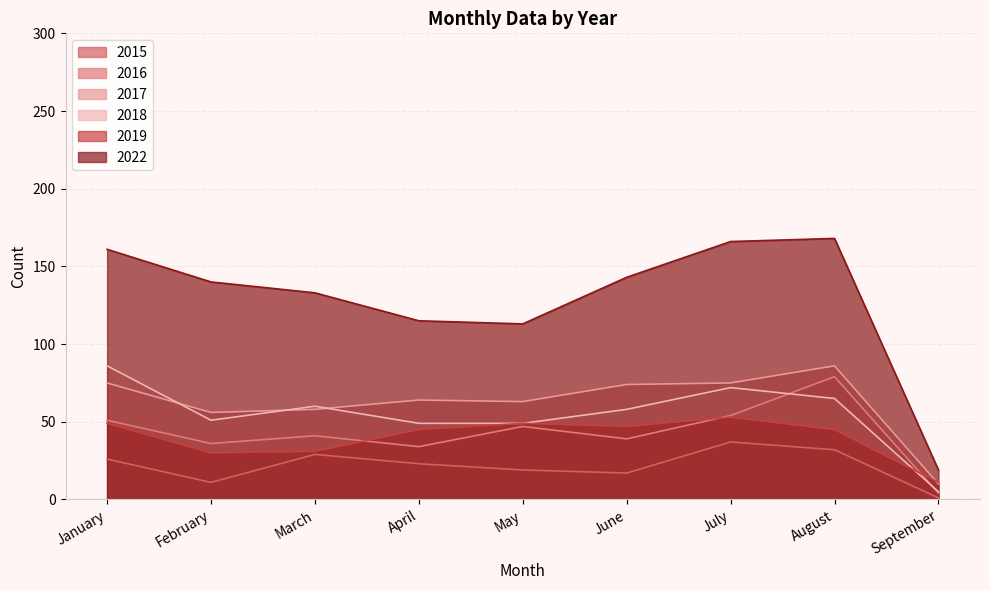

What is the spread (max minus min) of values at September?

18